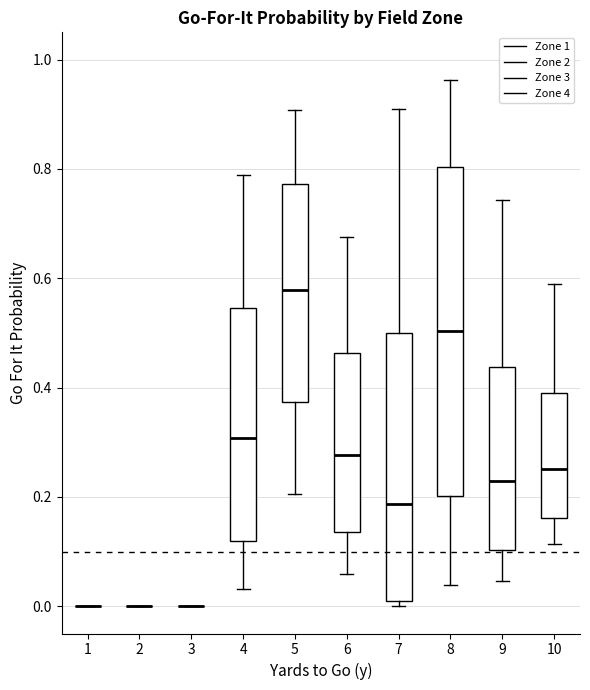

Which box is the tallest, from its lower edge to its upper edge?

8